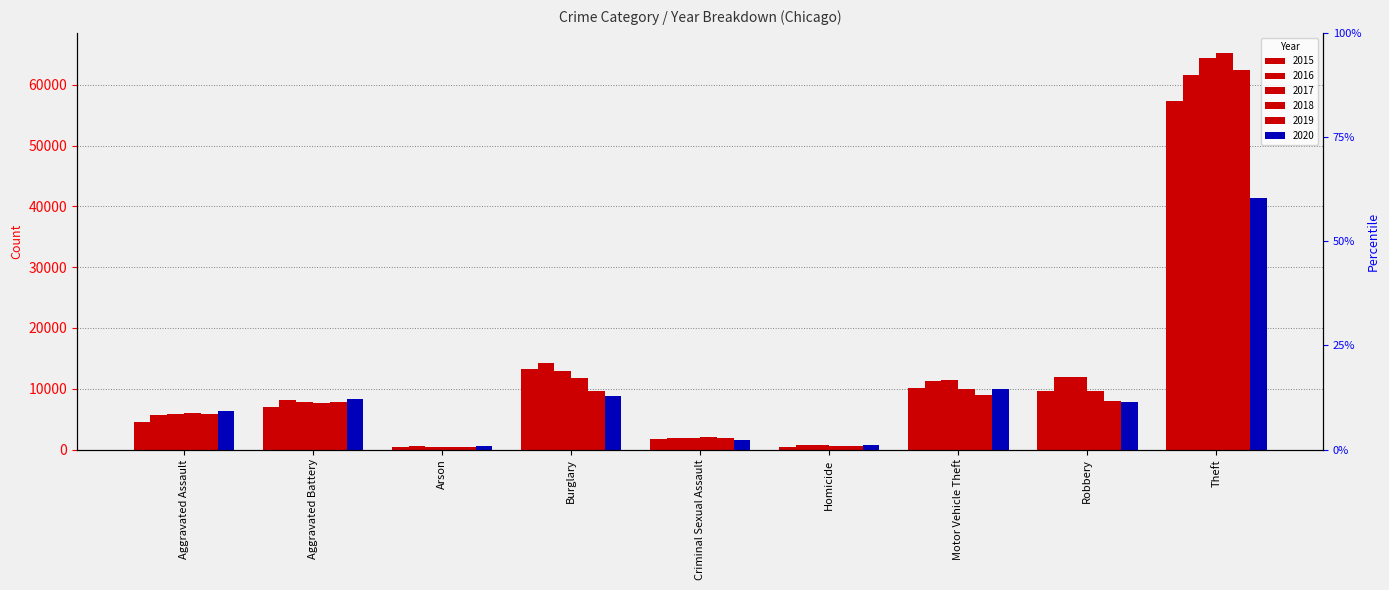

Rank the categories by 2015 value from lowest to highest.

Arson, Homicide, Criminal Sexual Assault, Aggravated Assault, Aggravated Battery, Robbery, Motor Vehicle Theft, Burglary, Theft